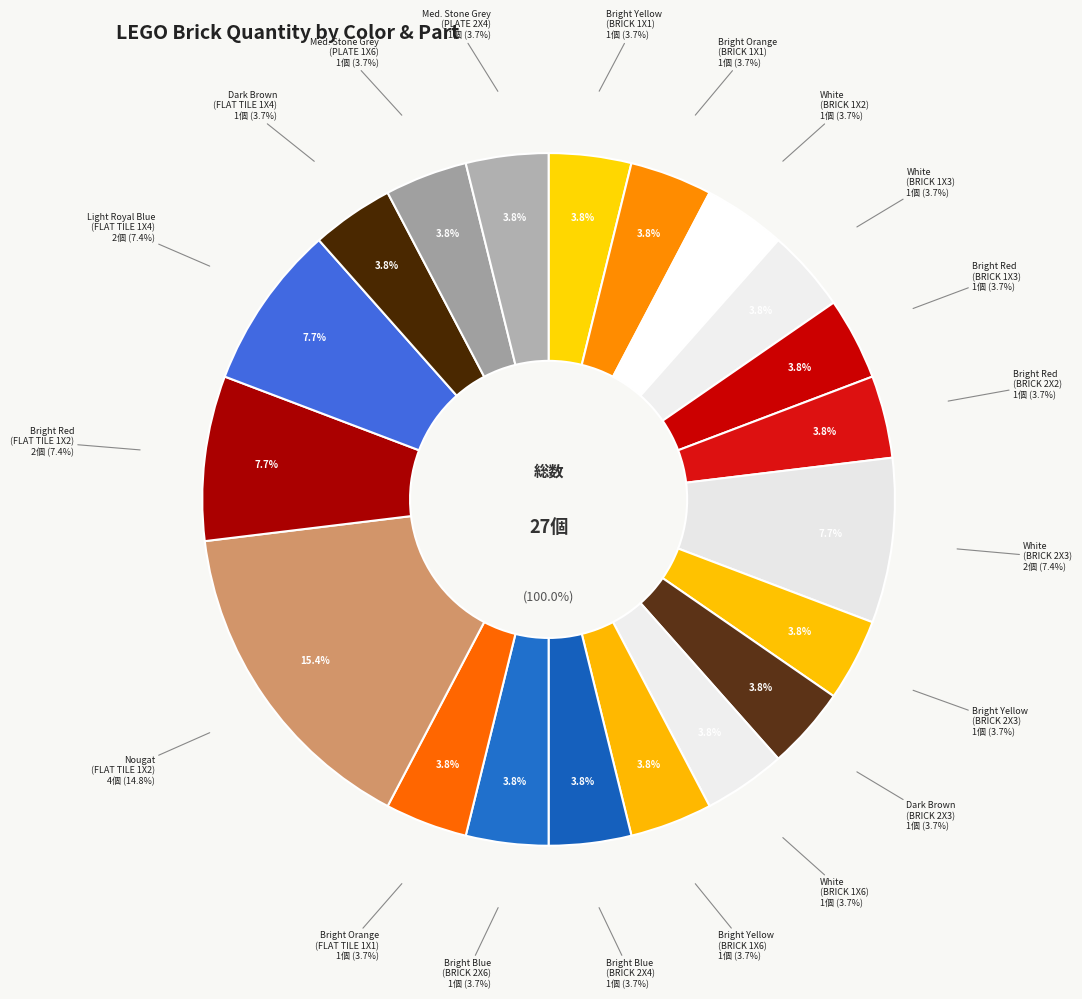

Is 21 - Bright Red (FLAT TILE 1X2) the majority of the pie?

No